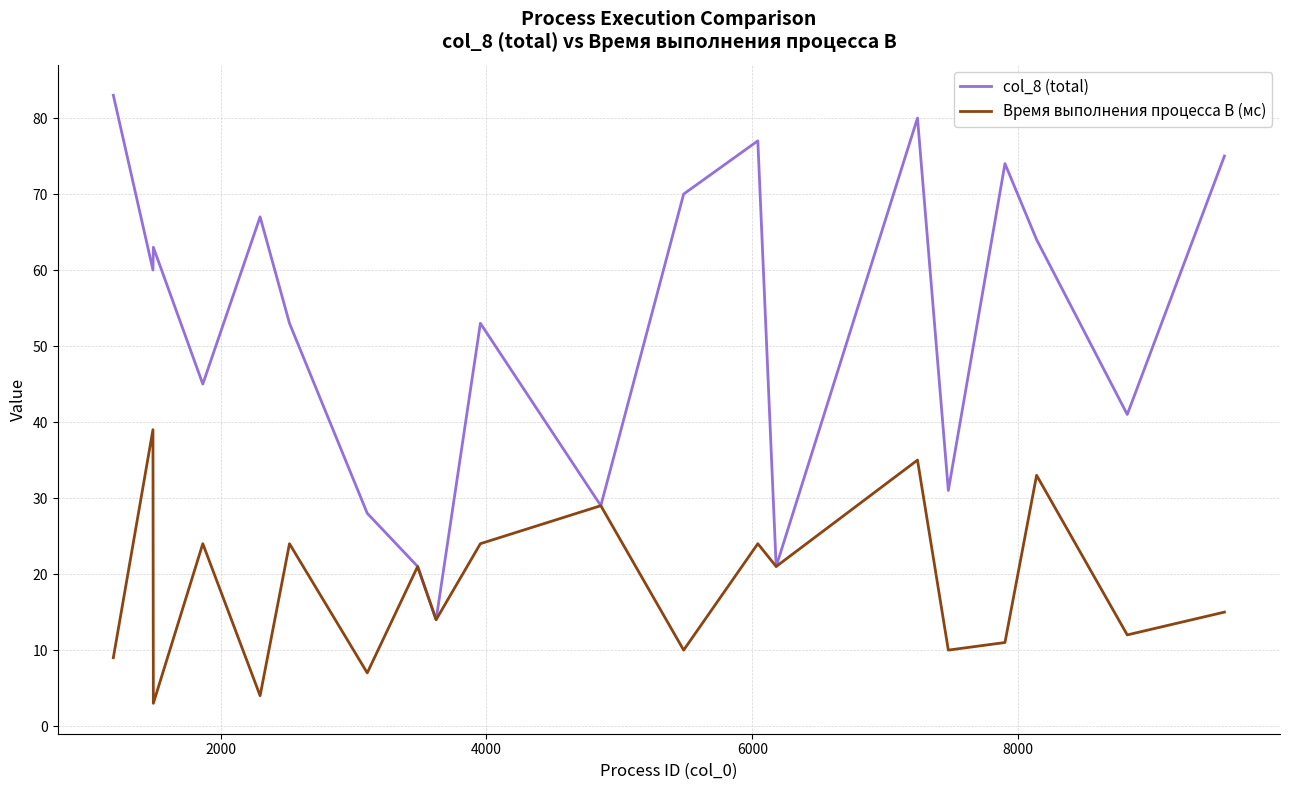

Rank the series by their maximum value, from highest to lowest.

col_8 (total), Время выполнения процесса B (мс)